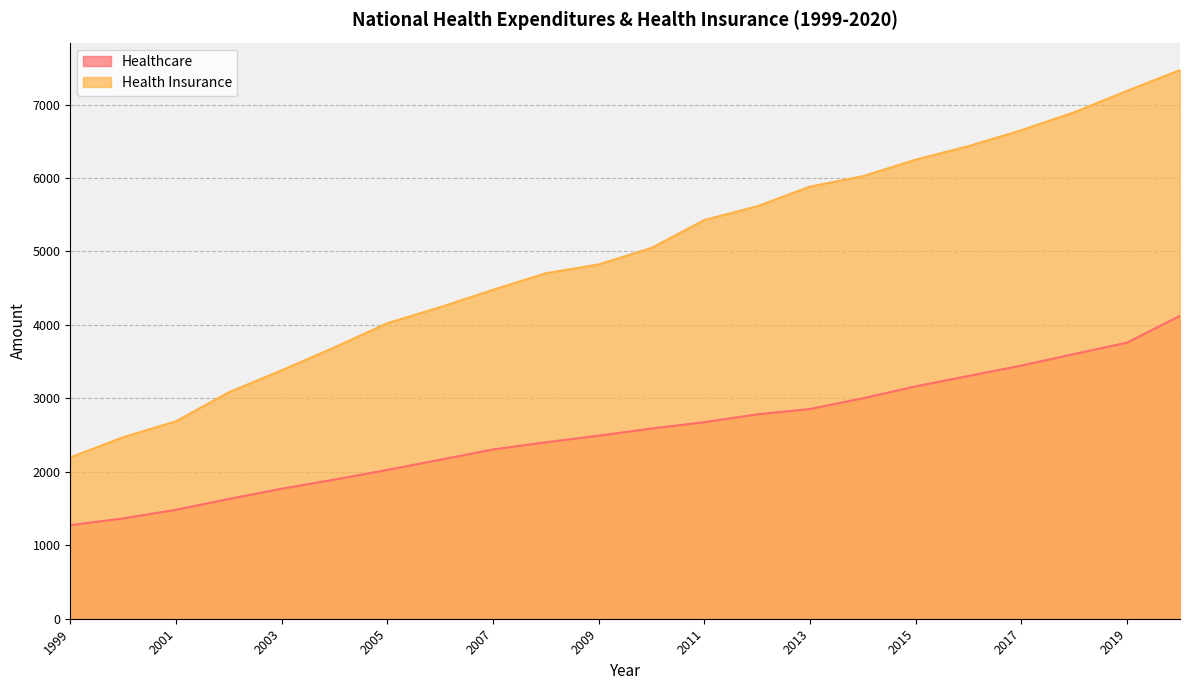

True or false: Healthcare and Health Insurance cross at least once.

False